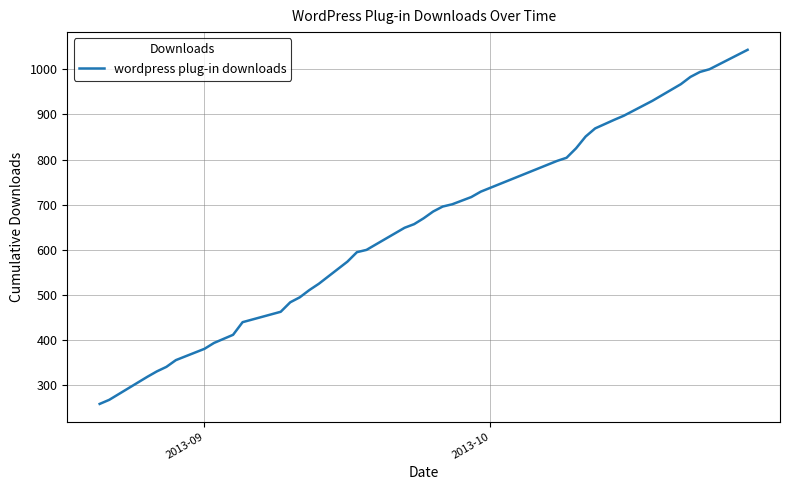

What is the difference between the maximum and minimum values?

784